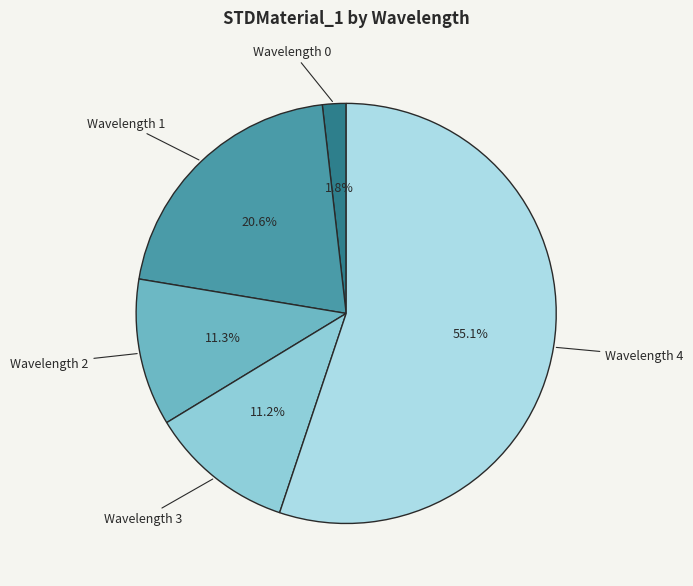

Do Wavelength 1 and Wavelength 3 together represent more than half of the pie?

No